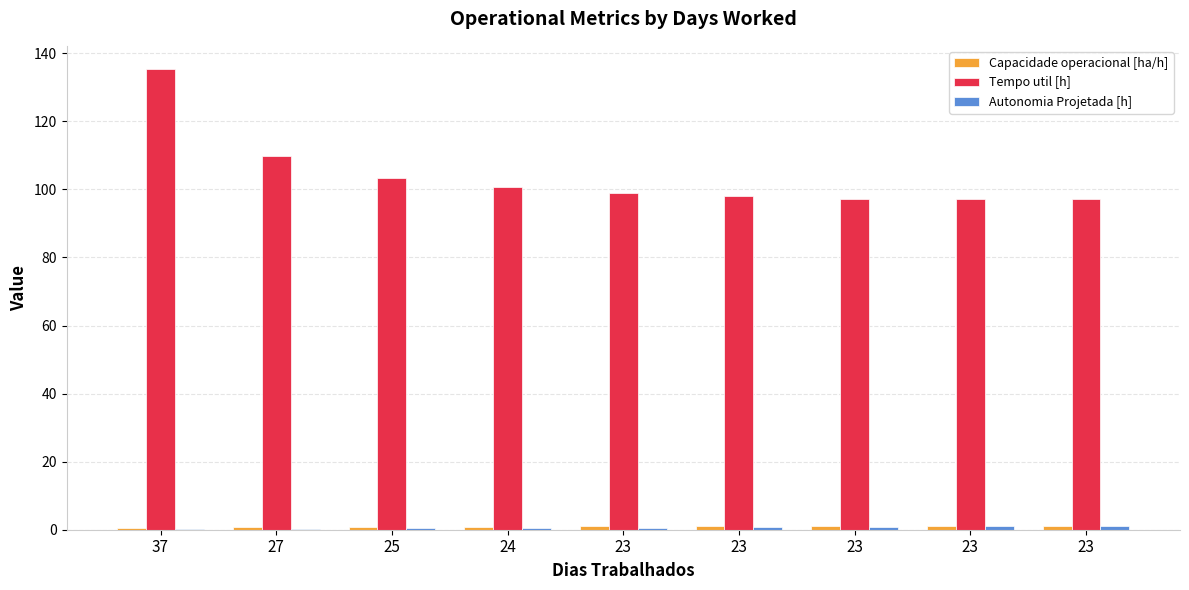

What is the difference between the second highest and minimum values in the Tempo util [h] series?

12.6